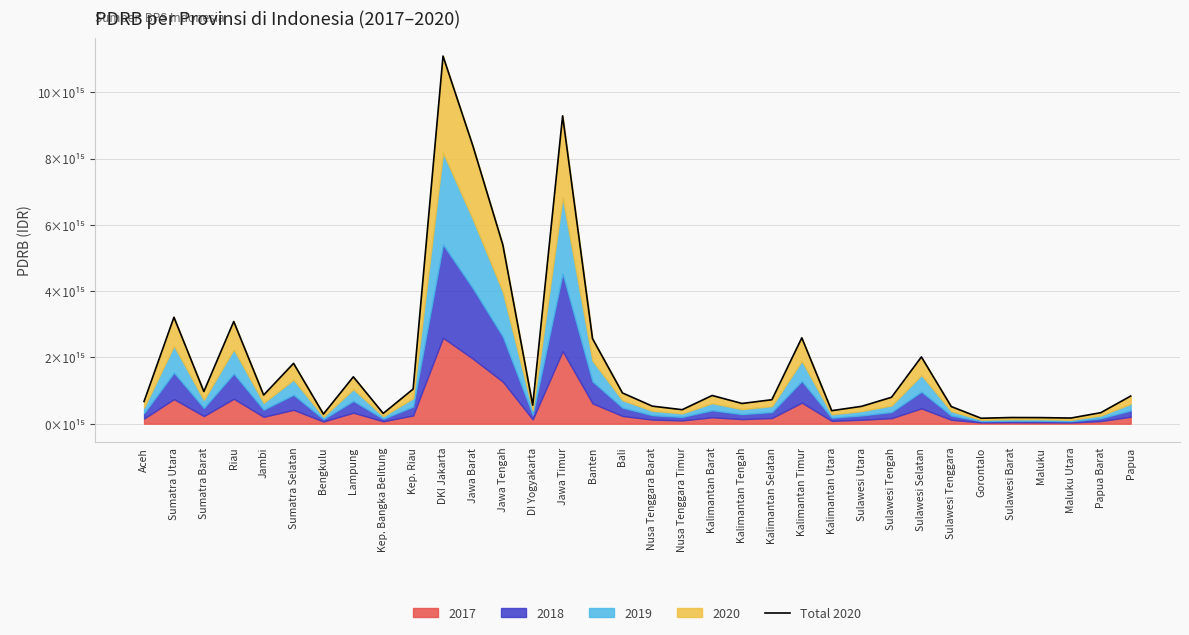

True or false: the data has more than 0 interior local peaks.

True